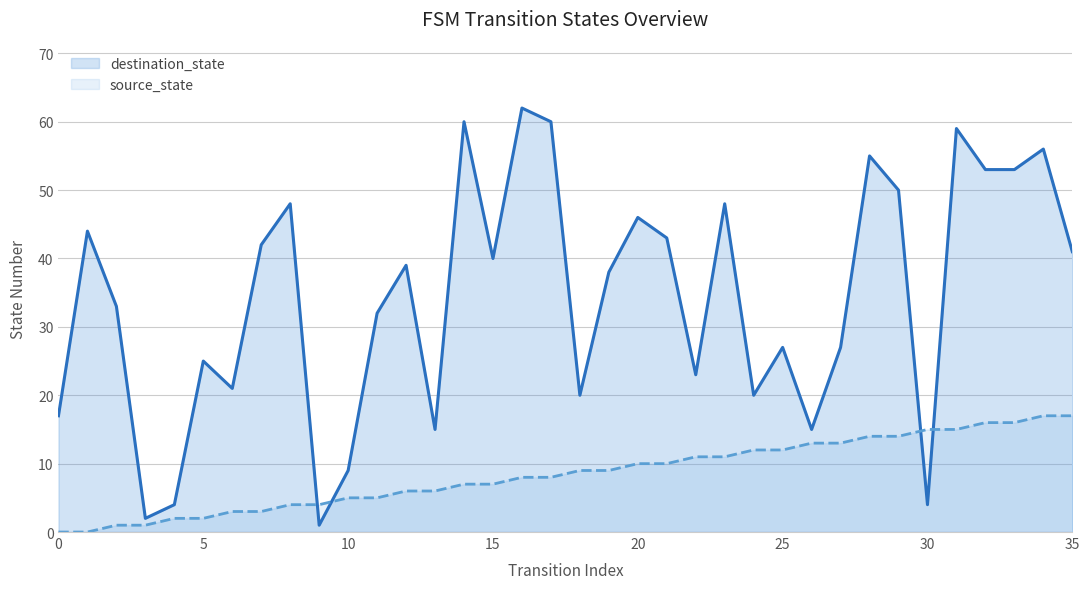

The value of source_state at 15 is 7. True or false?

True